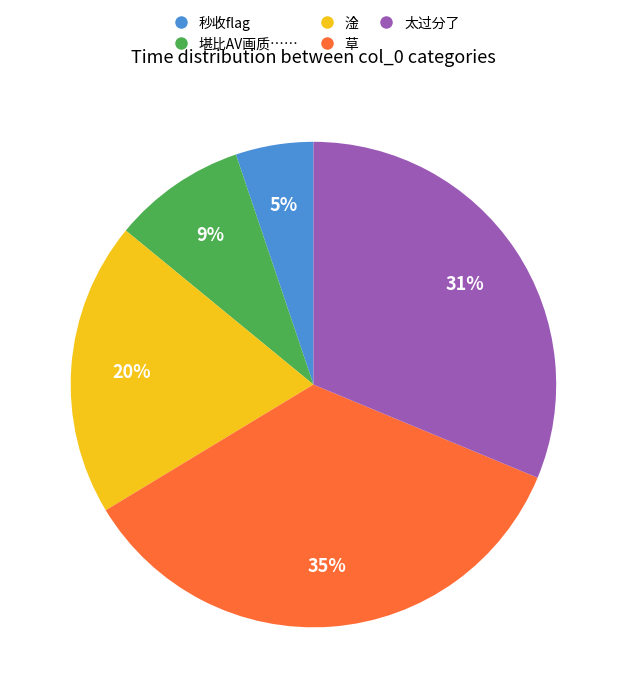

How many slices are in this pie chart?

5